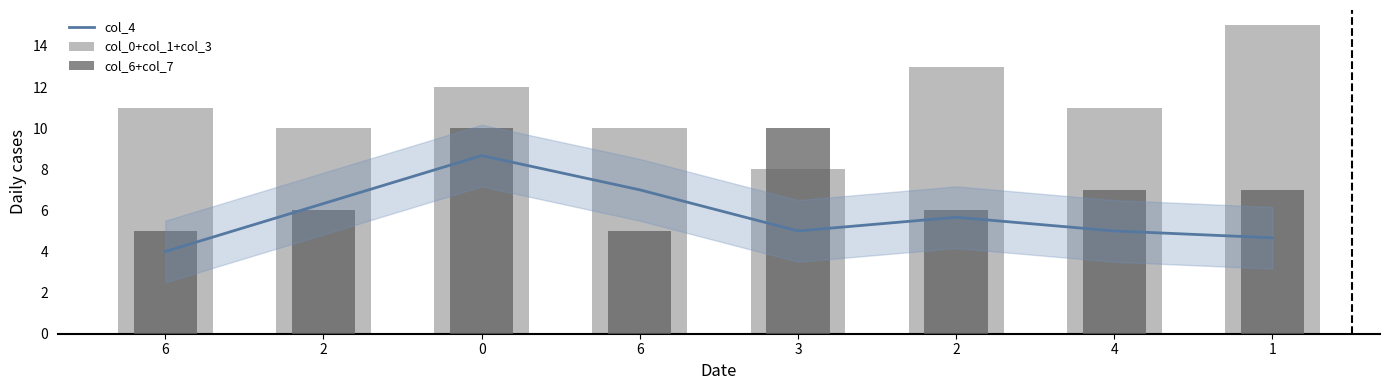

What is the maximum value shown in the chart?

15.0